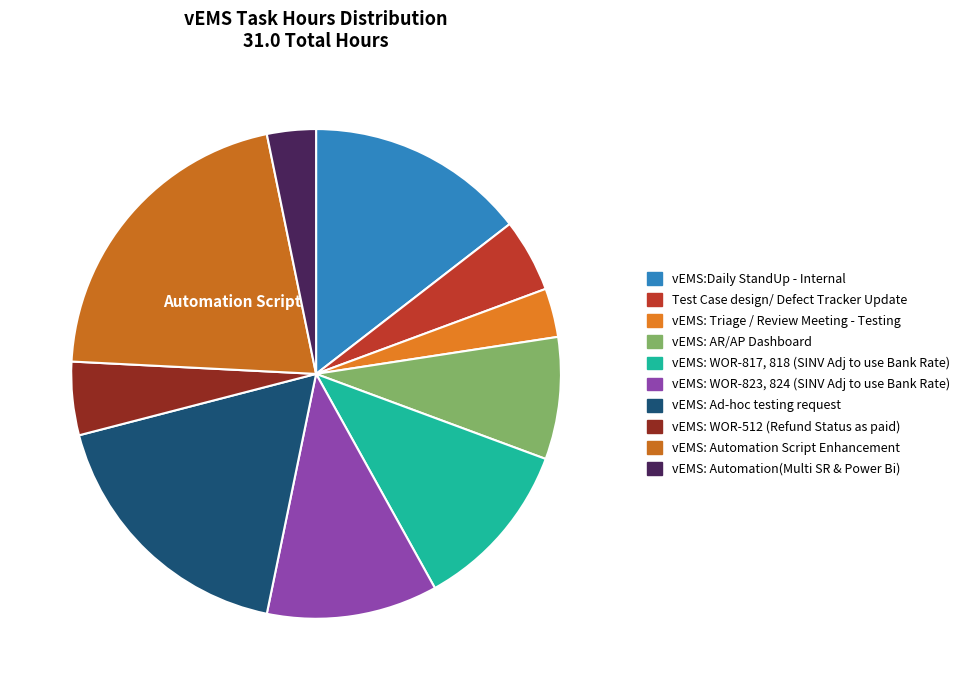

Which slice is the largest?

vEMS: Automation Script Enhancement